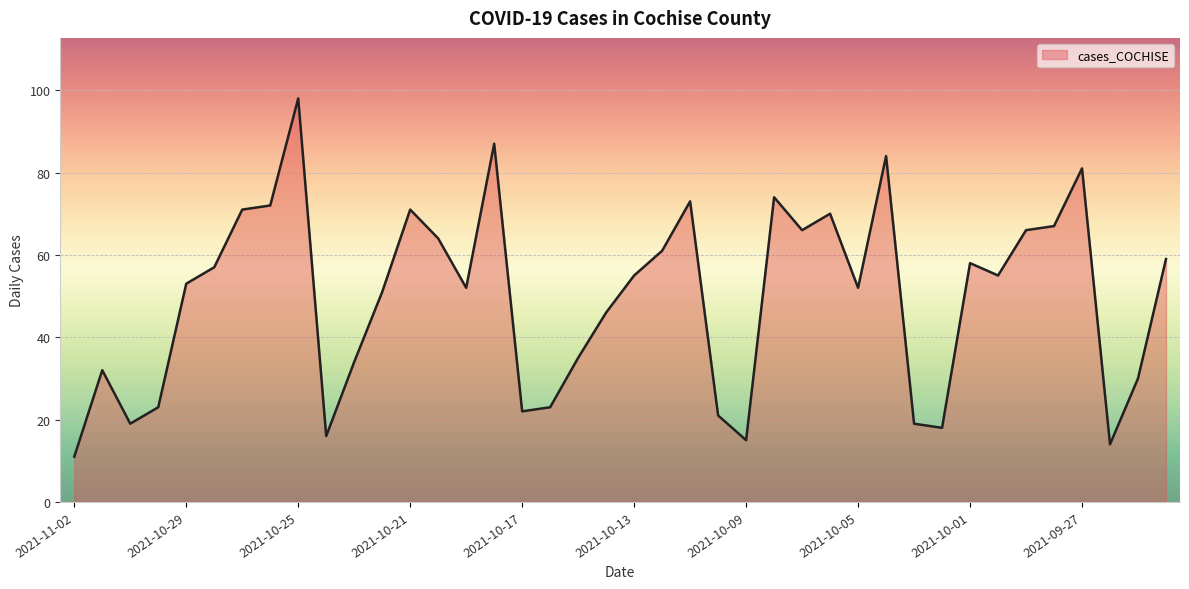

What is the difference between the maximum and minimum values?

87